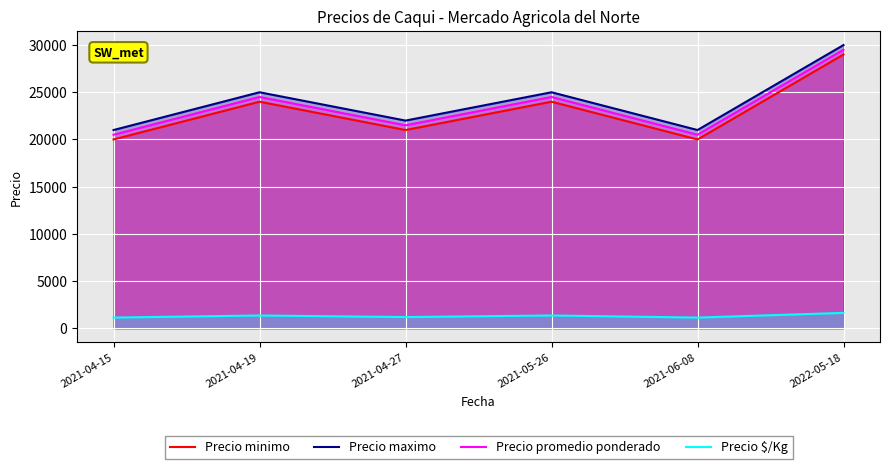

What is the total value across all series at 2021-05-26?

74861